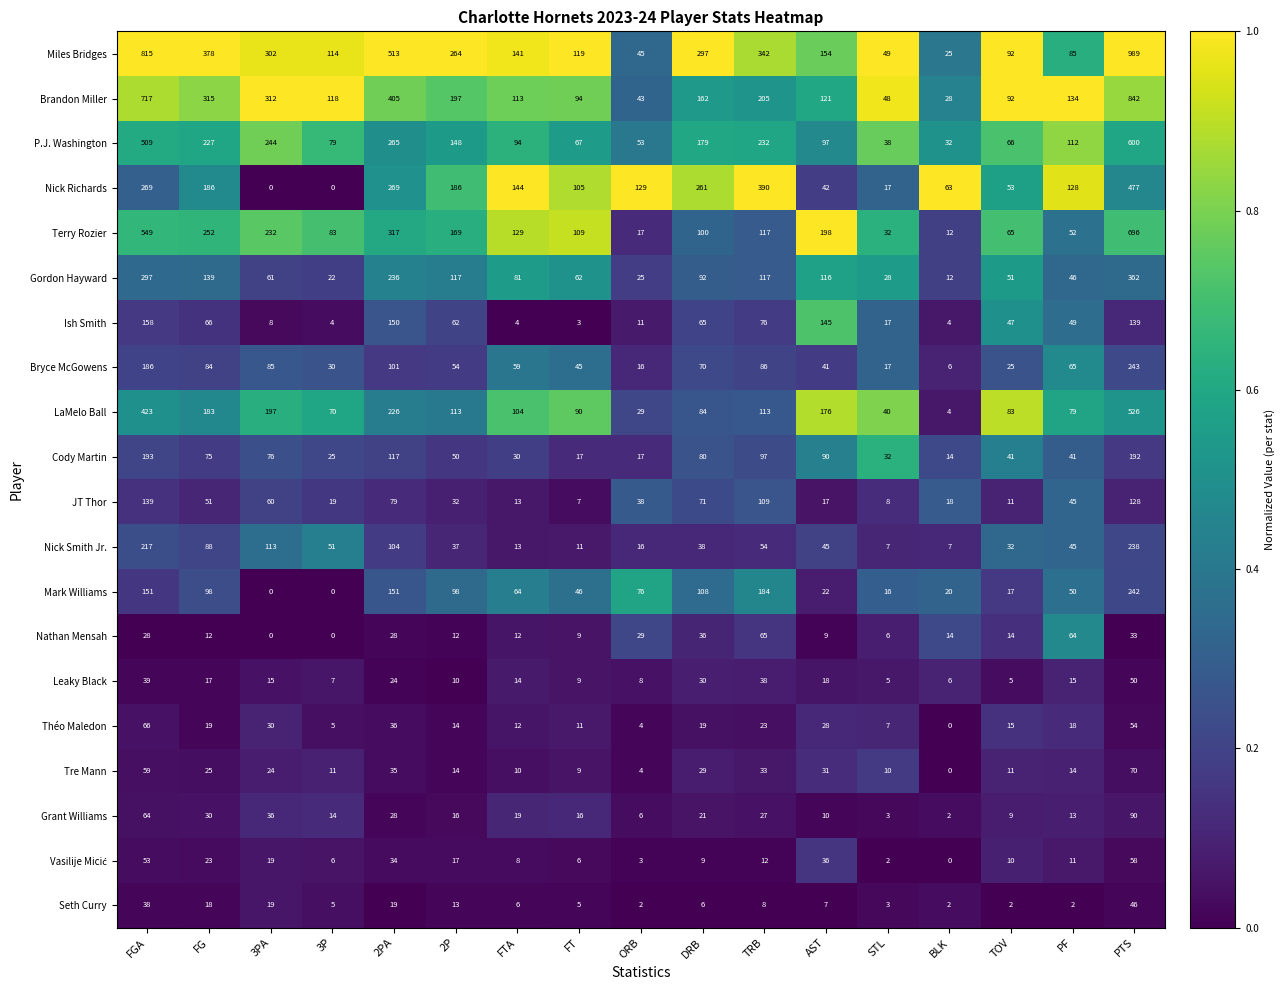

Between FG and DRB, which series saw the biggest shift?

Brandon Miller